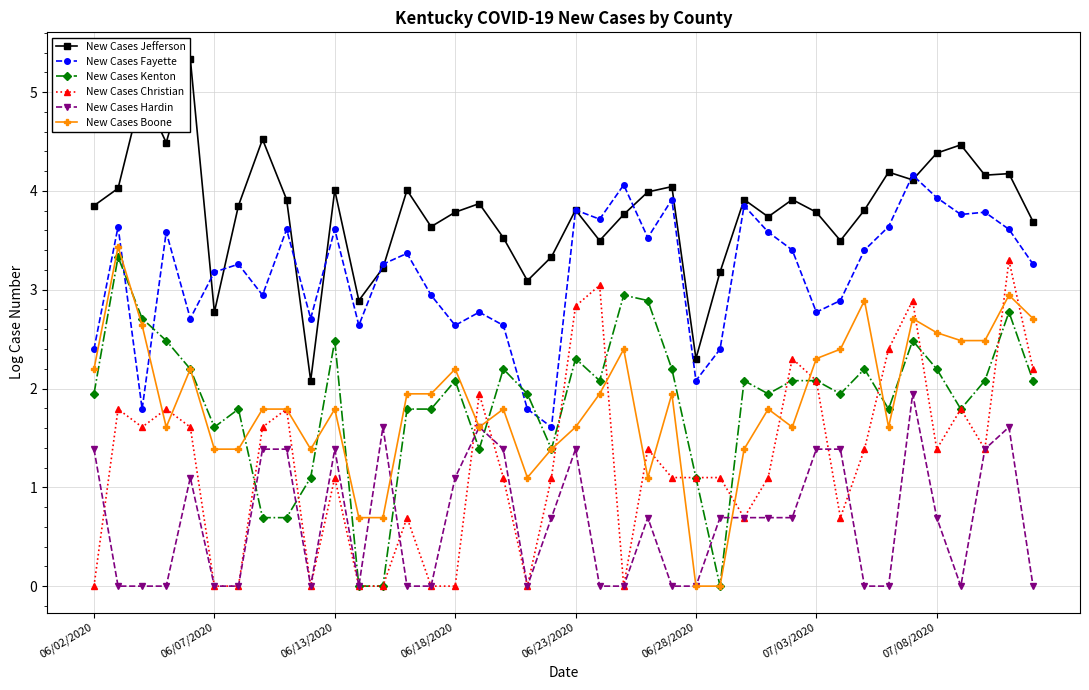

Which series has the largest total across all categories?

New Cases Jefferson